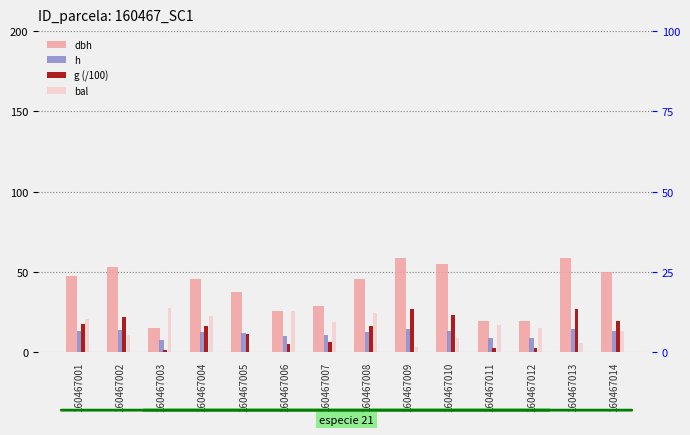

Does the chart contain stacked bars?

No